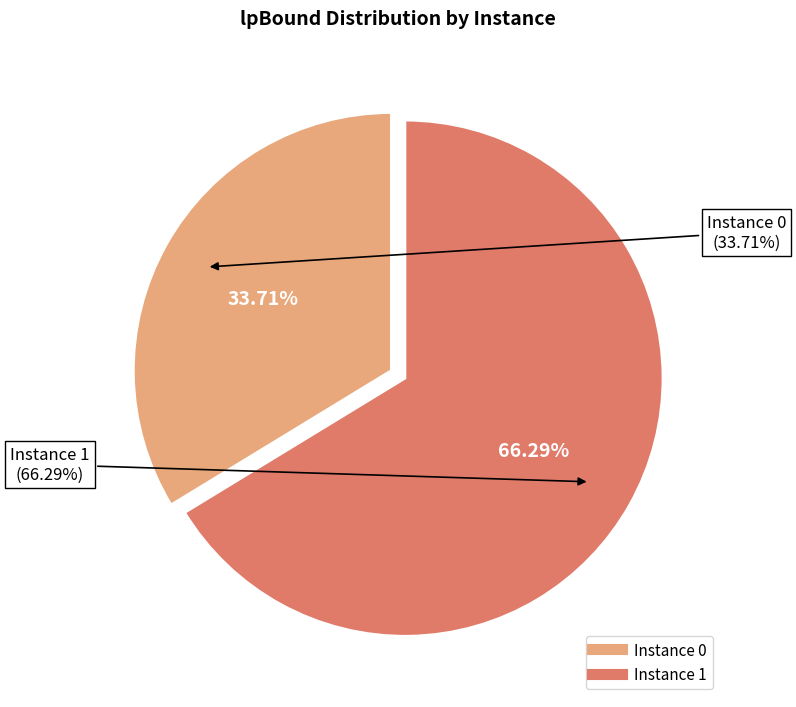

Is the sum of 1 and 0 greater than half?

Yes